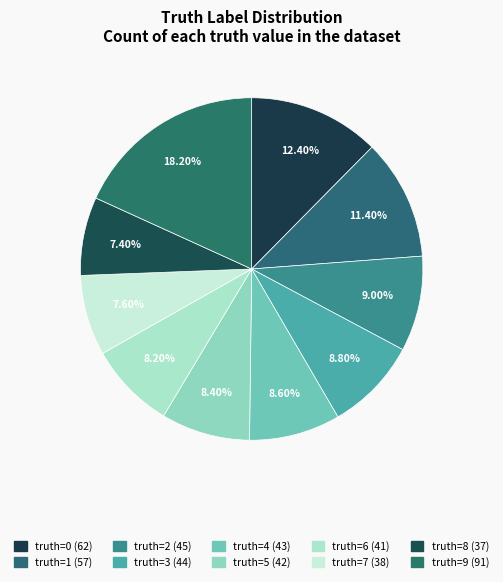

How many slices are in this pie chart?

10